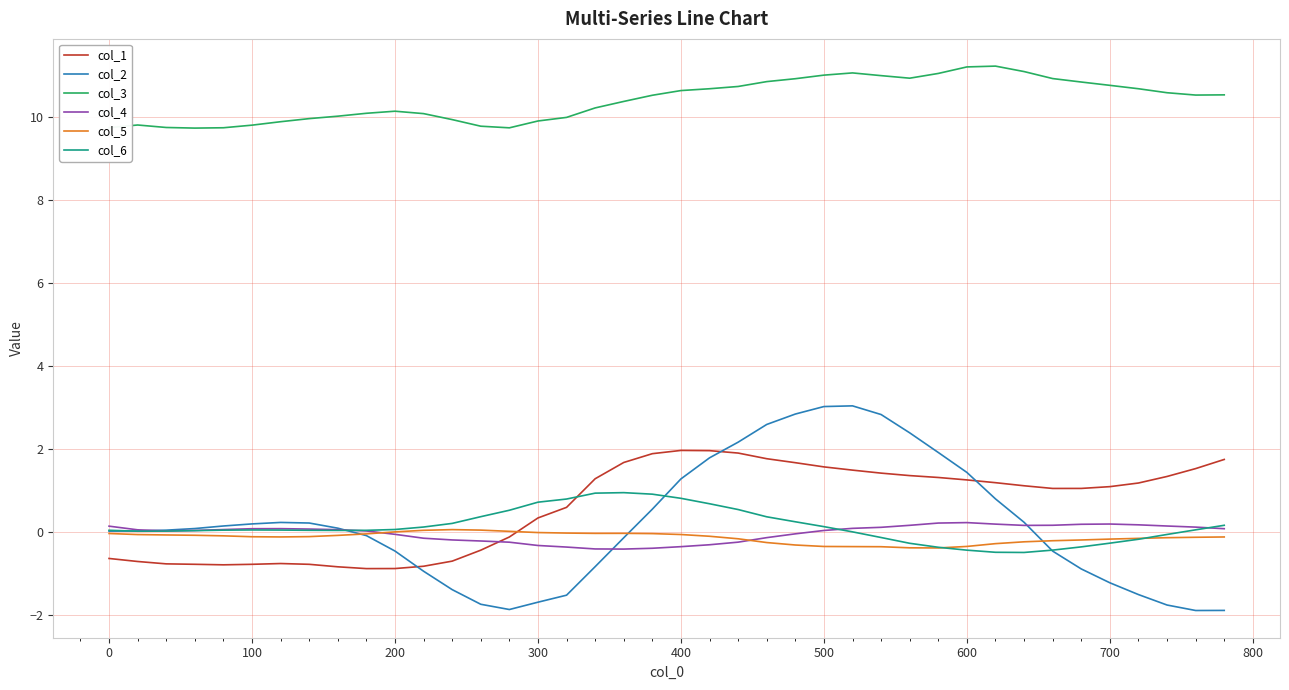

Which series has the largest range (max minus min)?

col_2